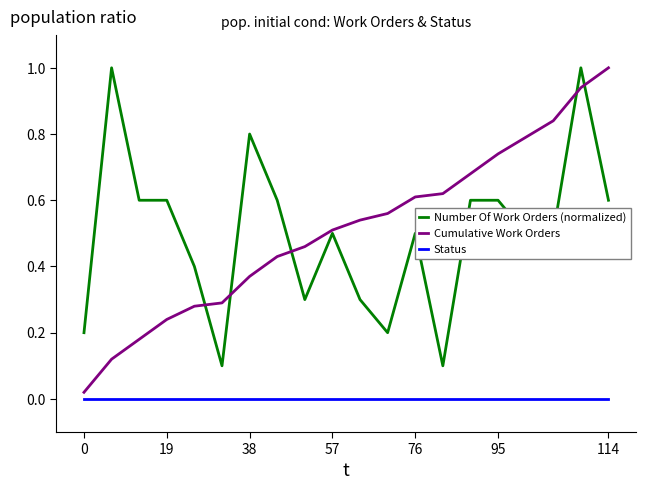

What is the maximum value shown in the chart?

1.0